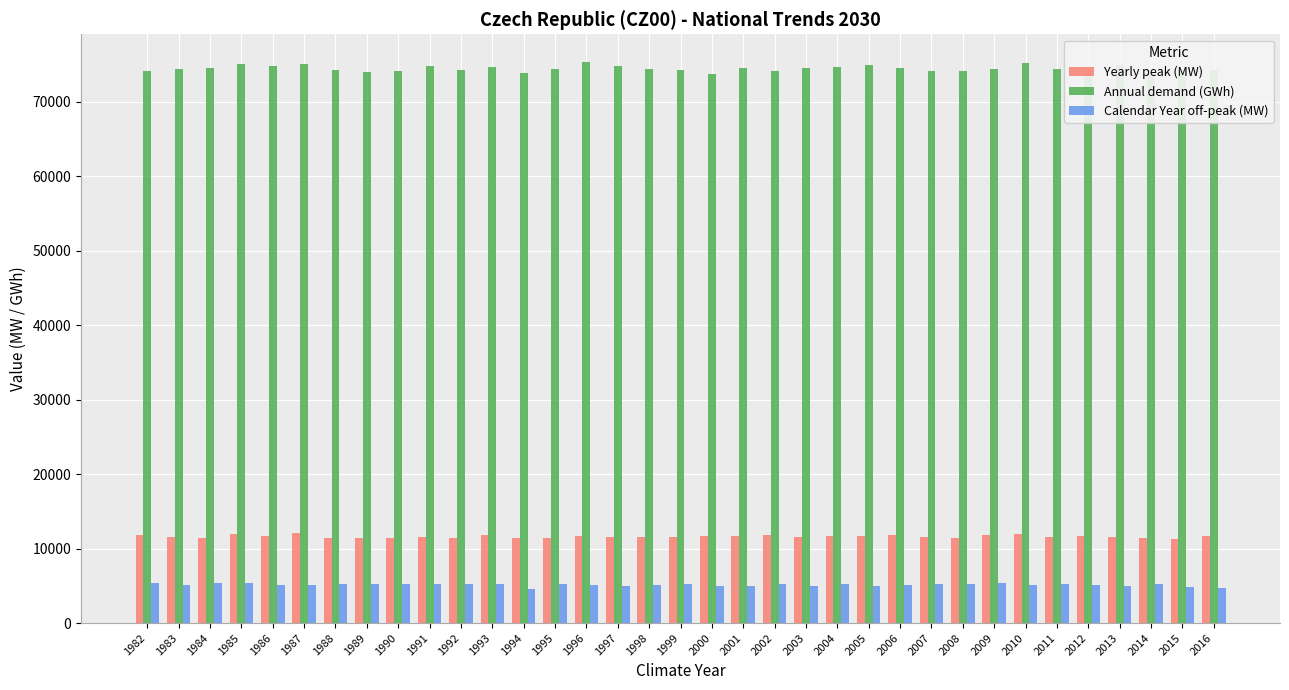

What is the difference between the maximum and second lowest values in the Calendar Year off-peak (MW) series?

672.1